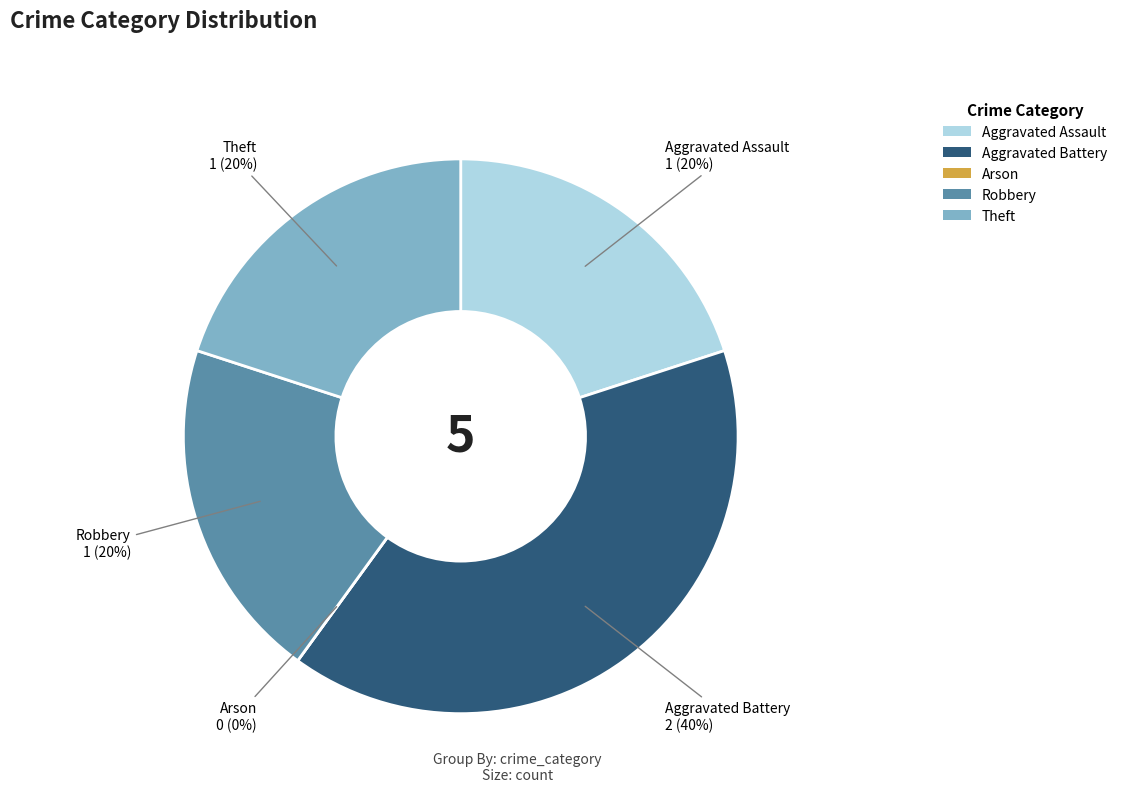

What percentage do Aggravated Assault and Robbery together represent?

40.0%